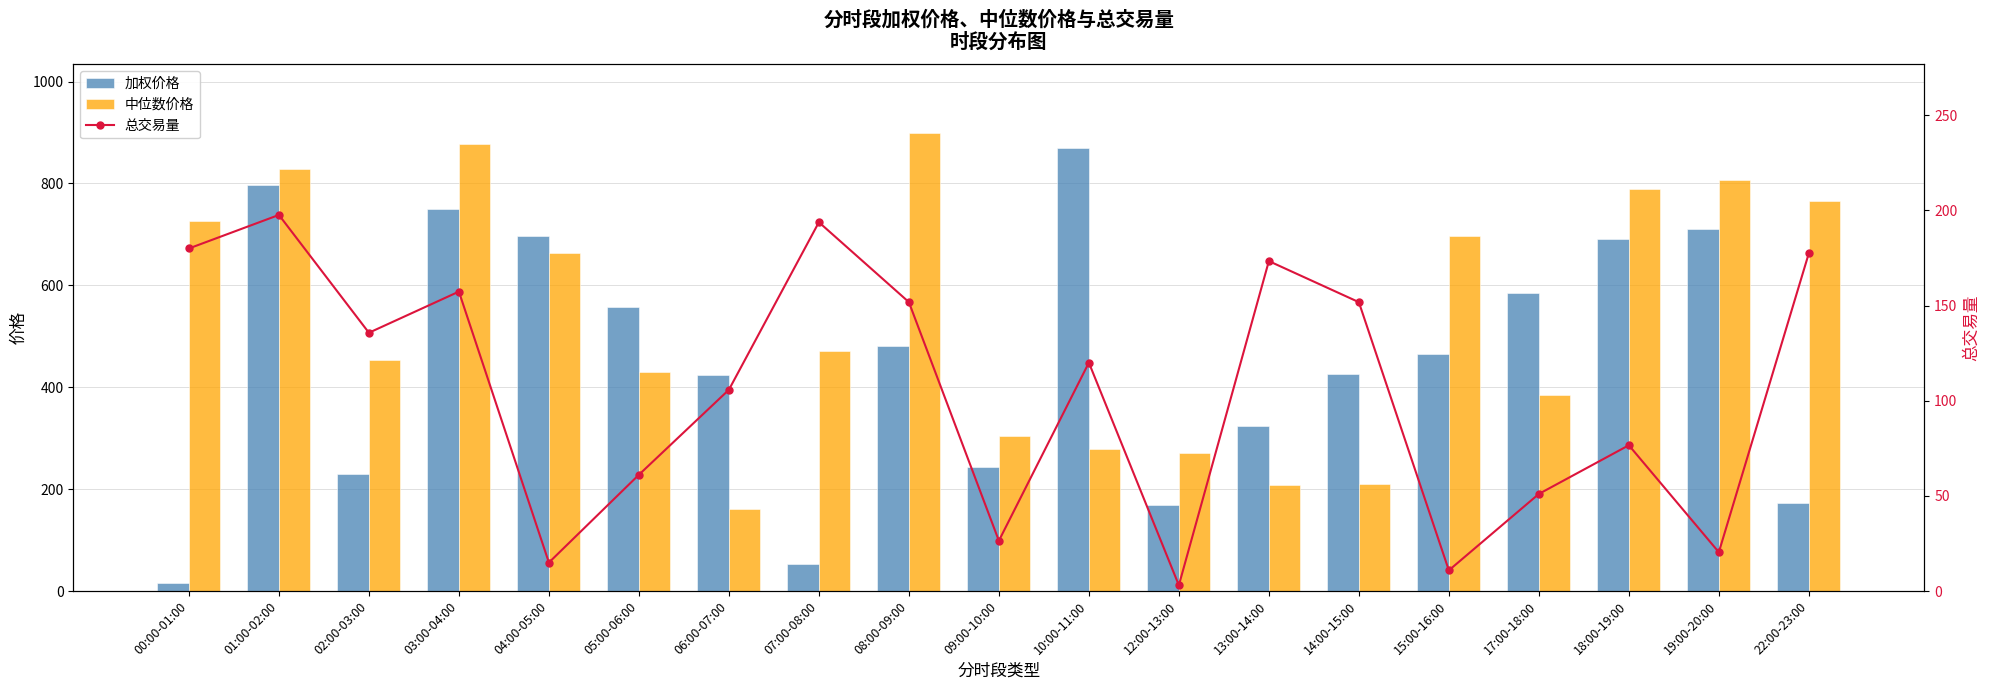

Is the value of 加权价格 at 22:00-23:00 greater than the value of 中位数价格 at 08:00-09:00?

No